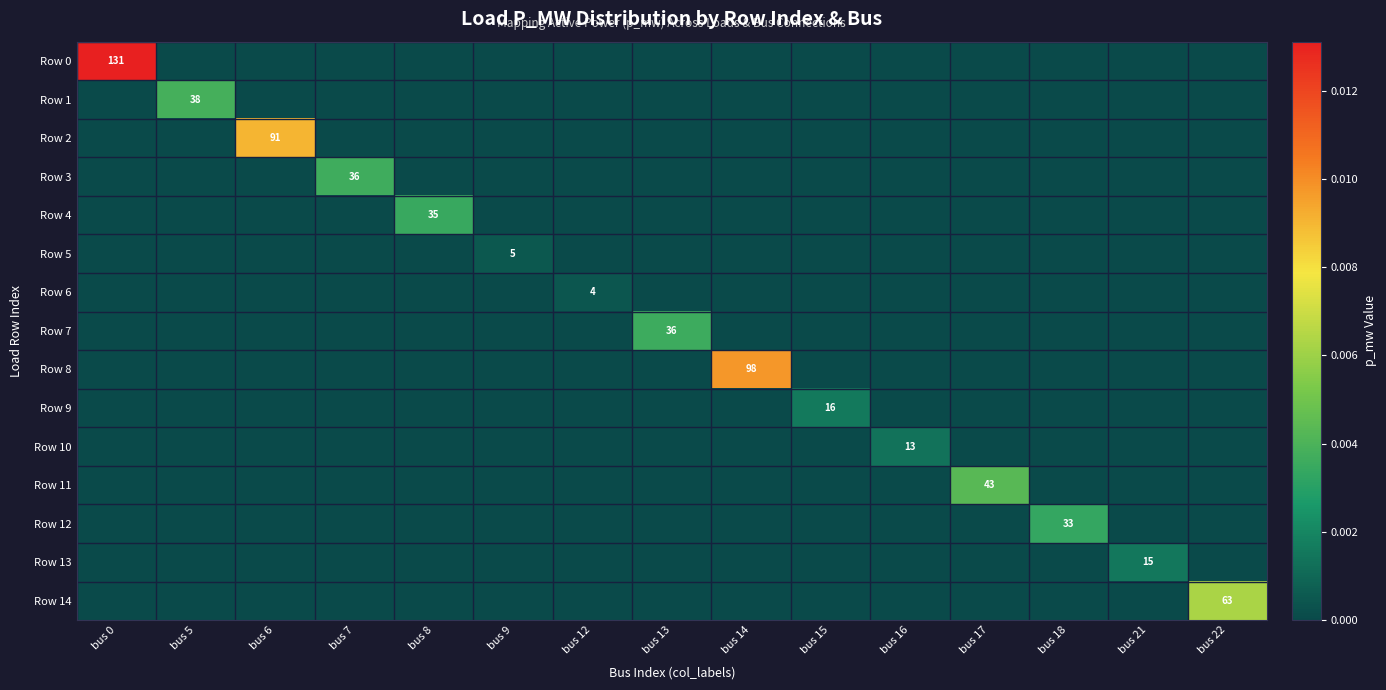

Which series has the largest total across all categories?

Row 0